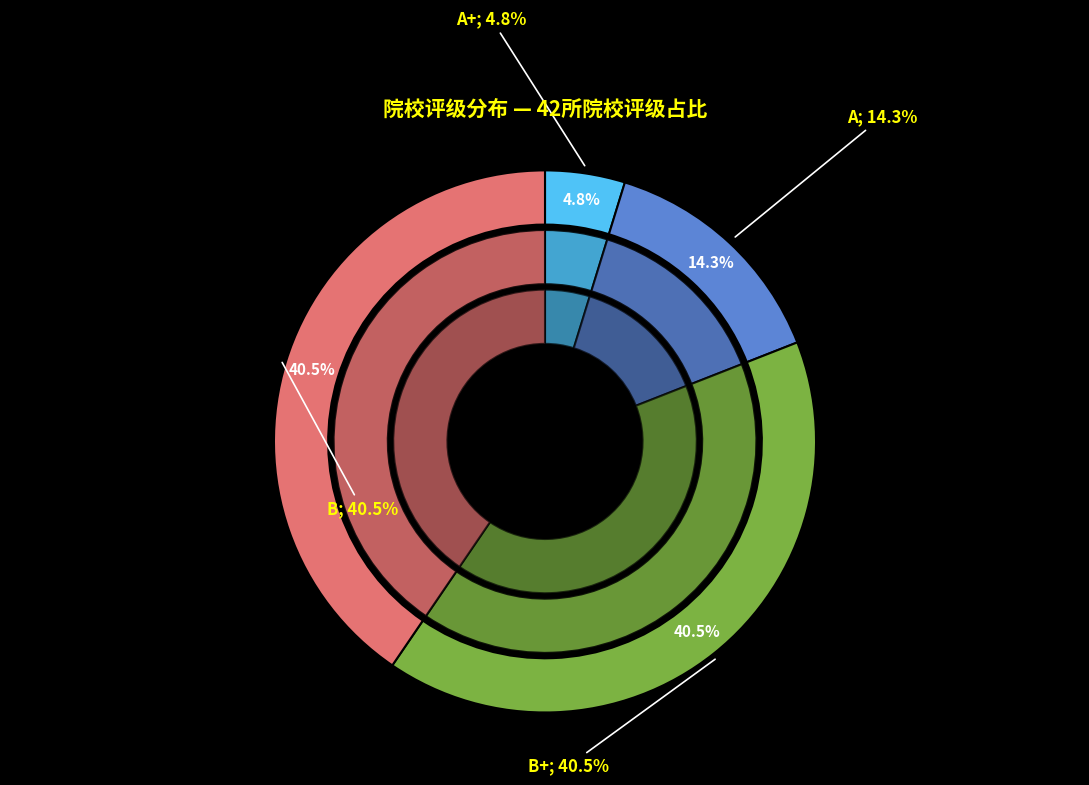

Combined, do B and A+ account for over 50%?

No